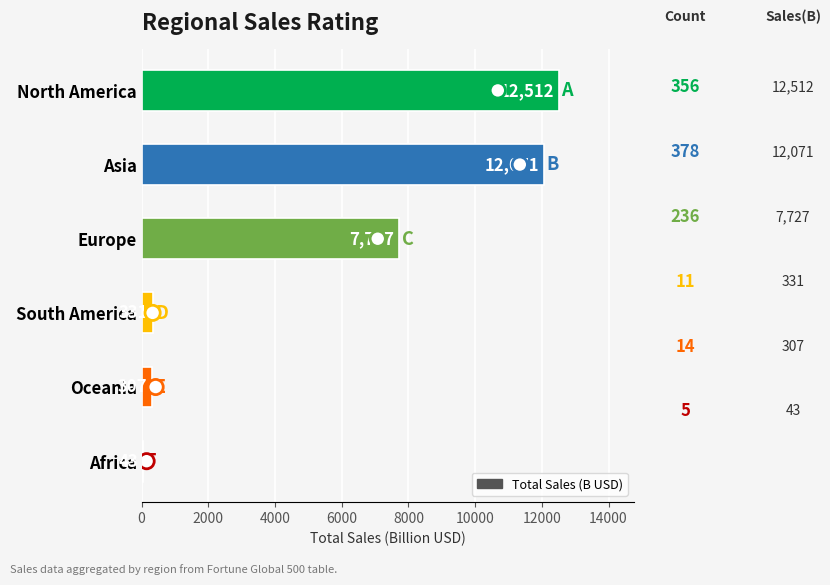

Which series contains the highest Y value?

Total Sales (B USD)